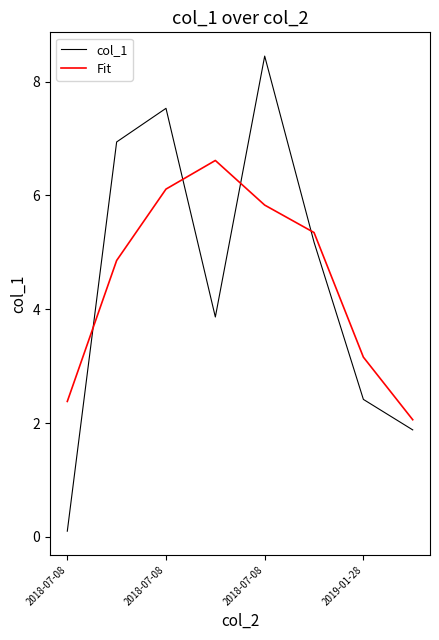

How many times do col_1 and Fit cross each other?

4